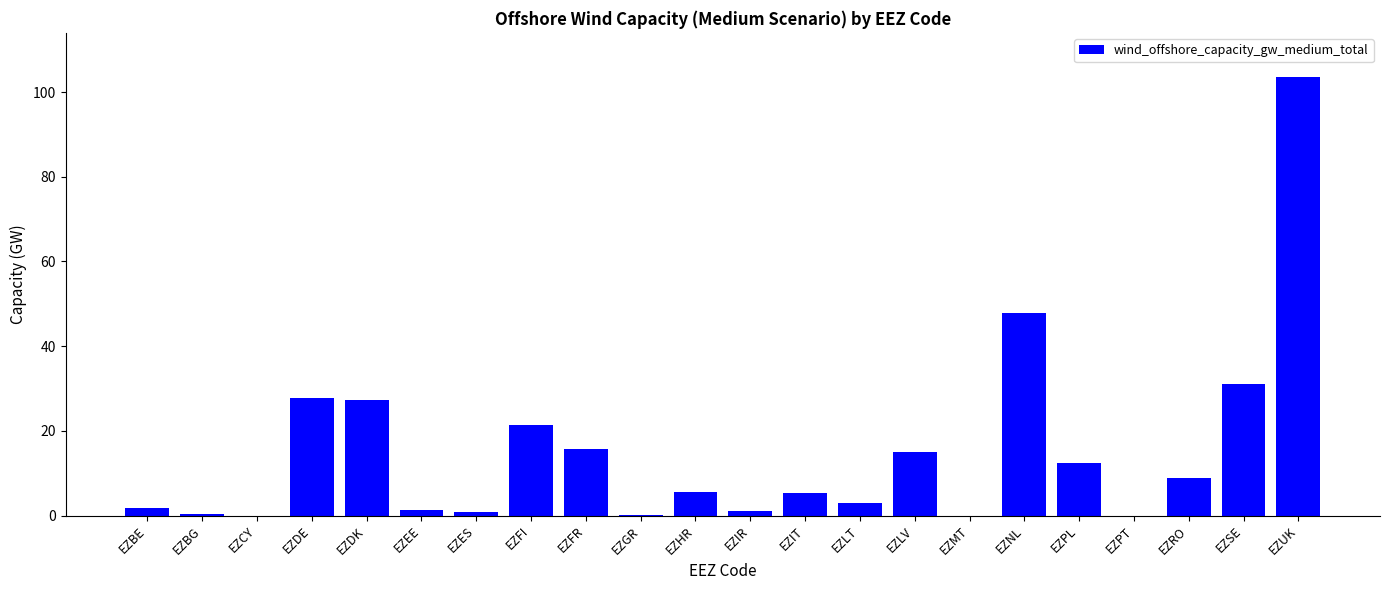

What is the ratio of the value at EZHR to the value at EZDK?

0.2